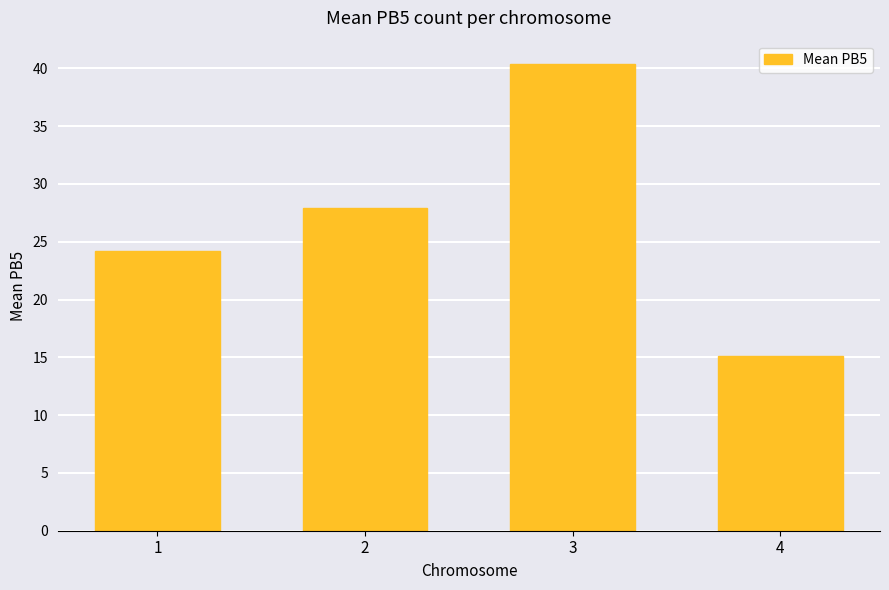

Reading right to left, extract all data points from this chart.

4=15.1	3=40.4	2=27.9	1=24.2